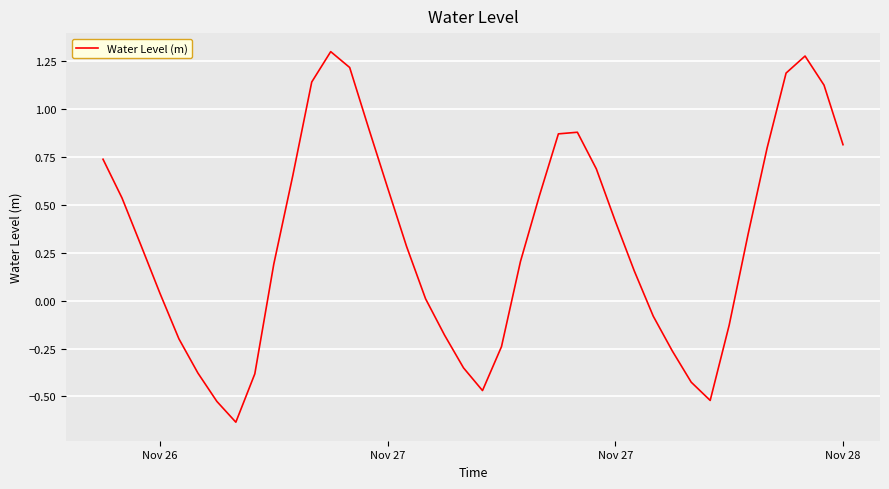

Does the chart have visible grid lines?

Yes